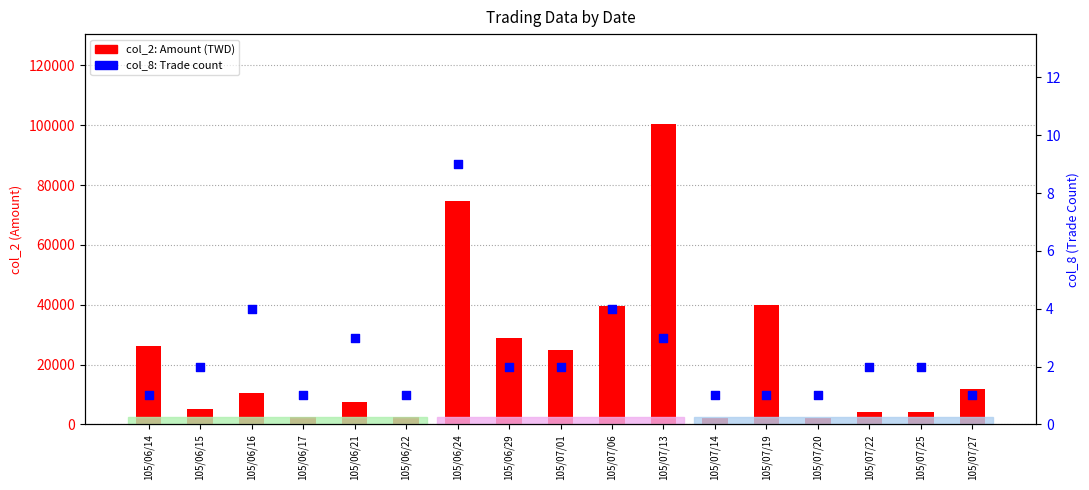

At how many categories does at least one series exceed 25560?

6